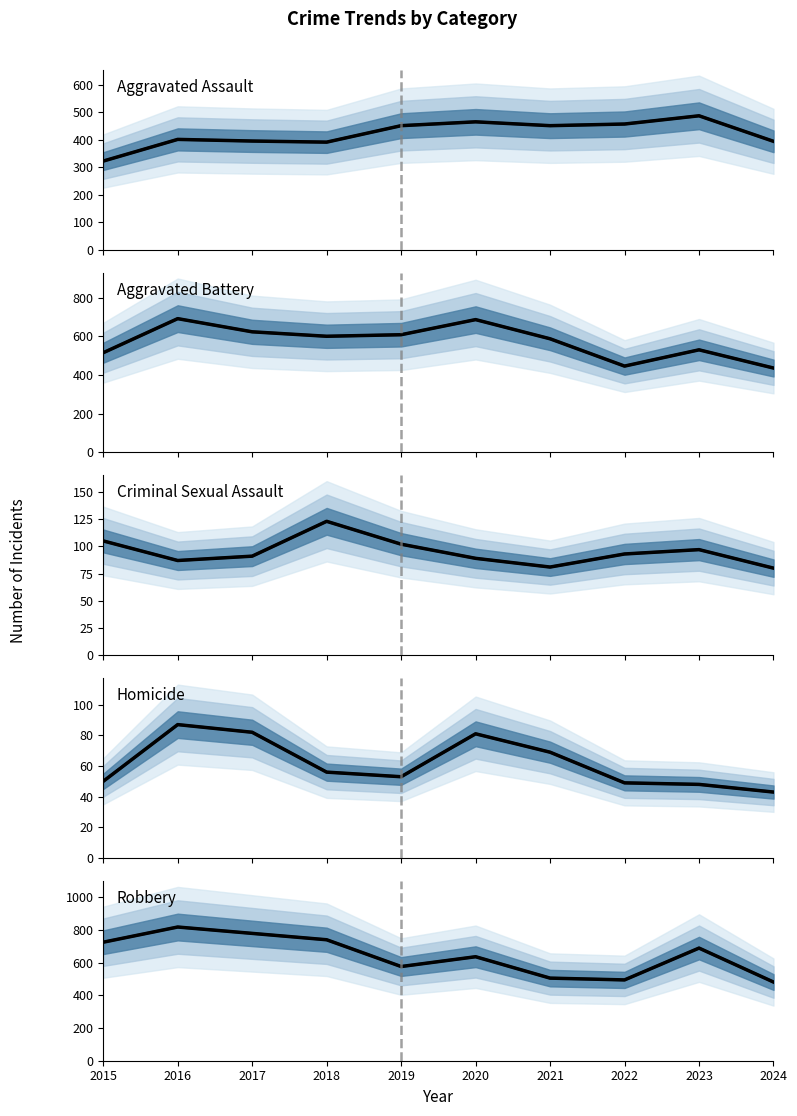

In Aggravated Assault, how many points are lower than both neighbors (excluding endpoints)?

2